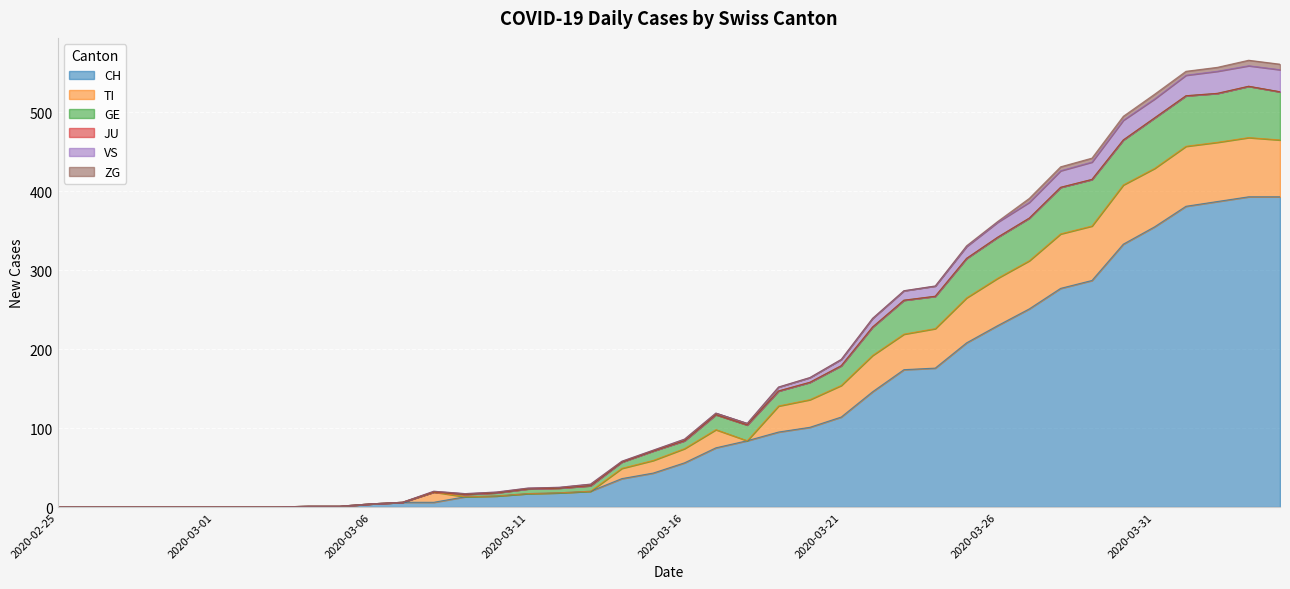

True or false: CH has a value of -250 at 2020-02-25.

False